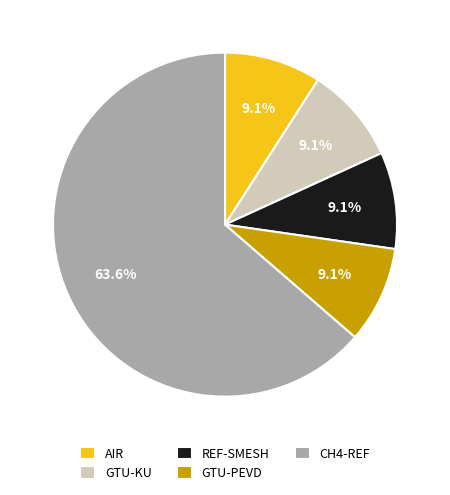

Which slice represents more than half of the pie?

CH4-REF